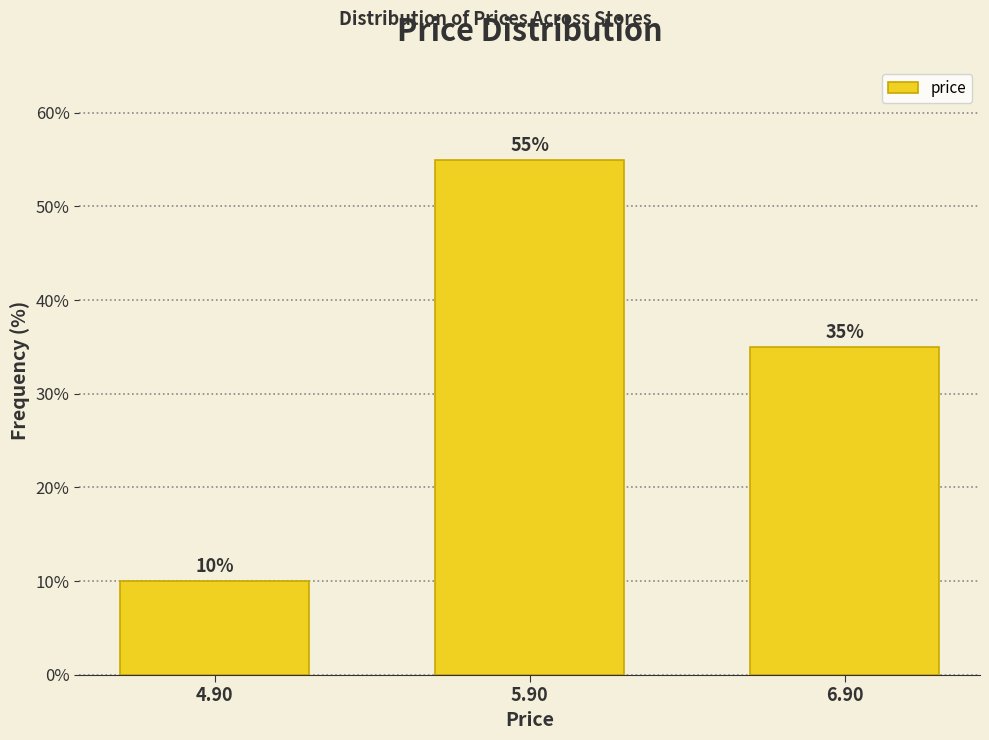

Reading right to left, transcribe all the data shown in this chart.

6.90=35.0	5.90=55.0	4.90=10.0